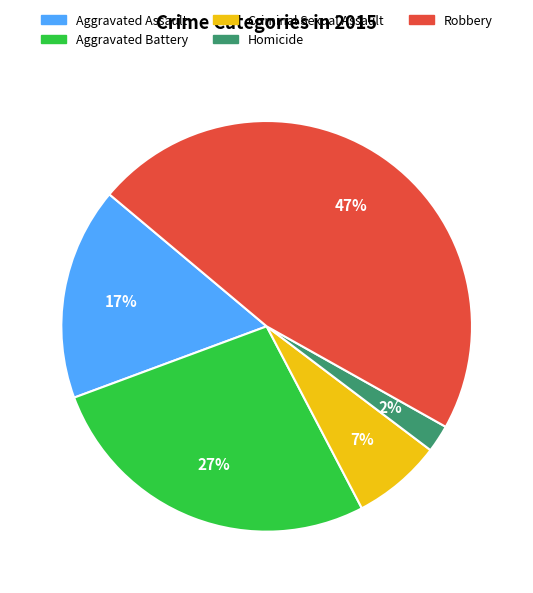

Is Aggravated Battery the majority of the pie?

No